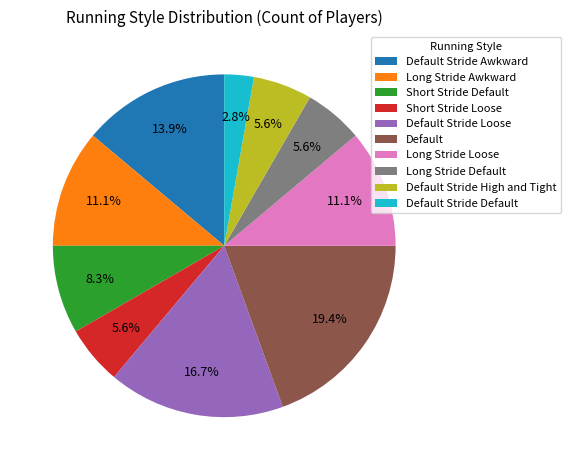

Is there any slice that represents more than half of the pie?

No